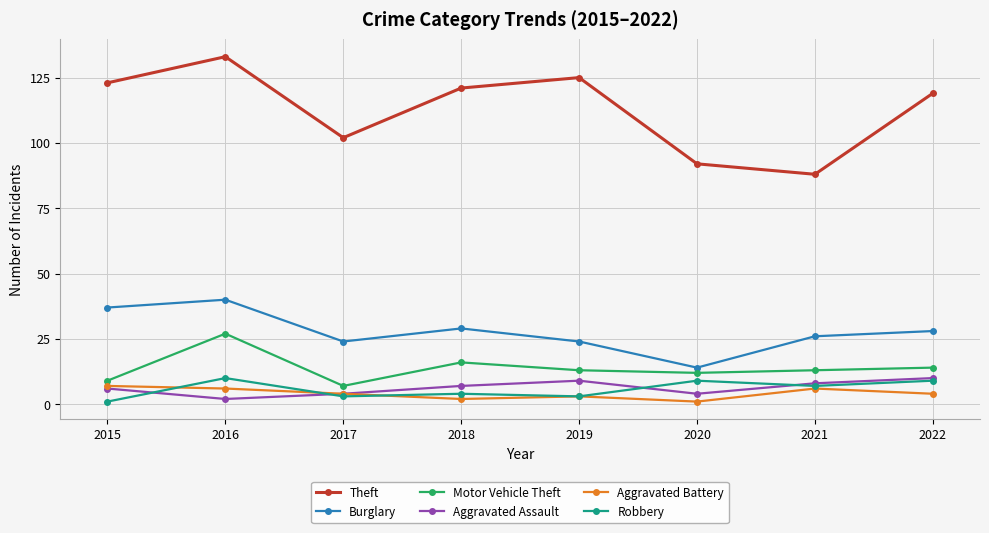

At which label does Motor Vehicle Theft first exceed 13?

2016